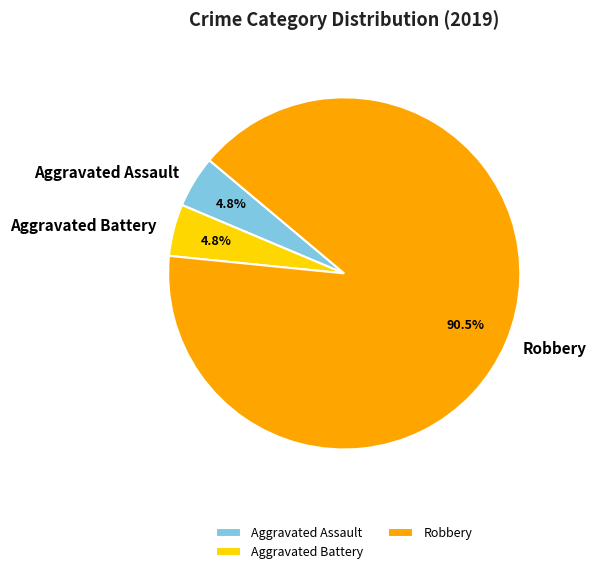

Does any single category account for the majority?

Yes